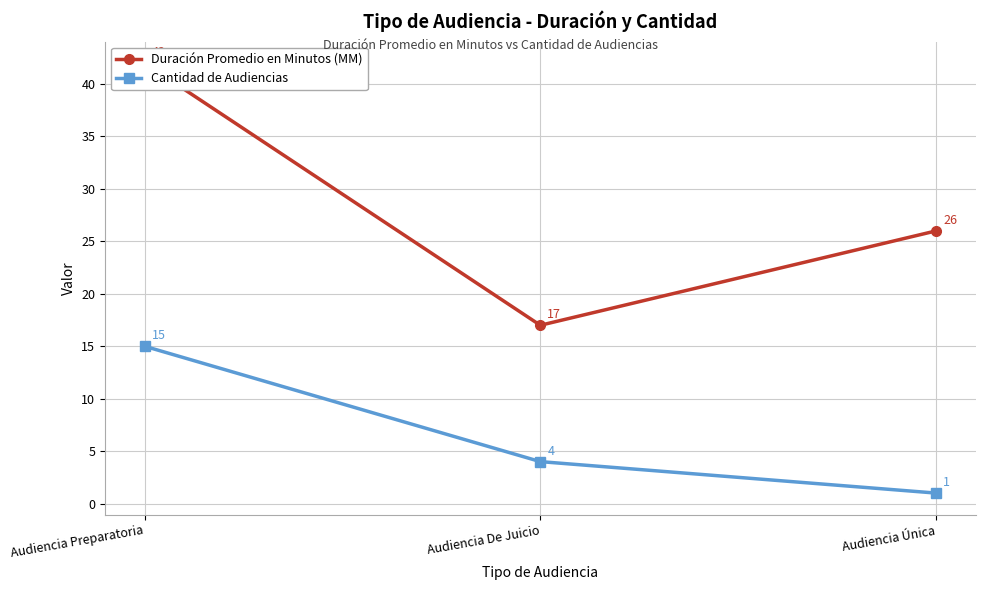

Is the value of Cantidad de Audiencias at Audiencia De Juicio greater than the value of Duración Promedio en Minutos (MM) at Audiencia Preparatoria?

No